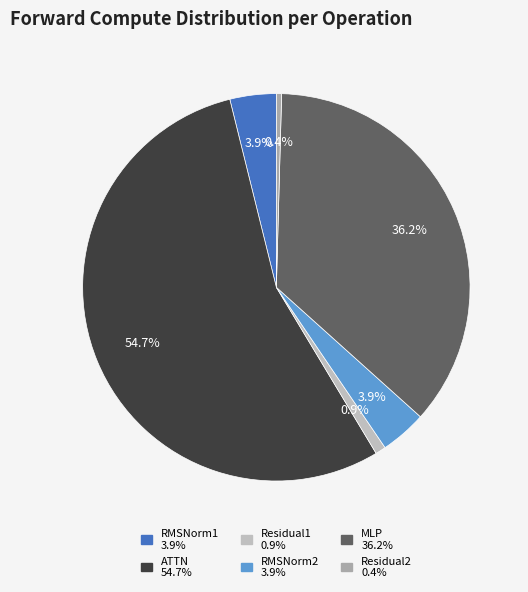

Rank the categories by value from highest to lowest.

ATTN, MLP, RMSNorm1, RMSNorm2, Residual1, Residual2